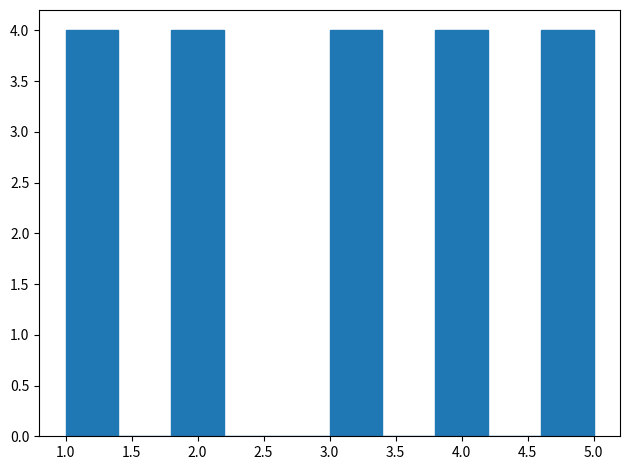

What is the height of the bar covering 3.0 to 3.4 on the x-axis? The values are not printed on the chart, so give them approximately, as read against the axis.

4